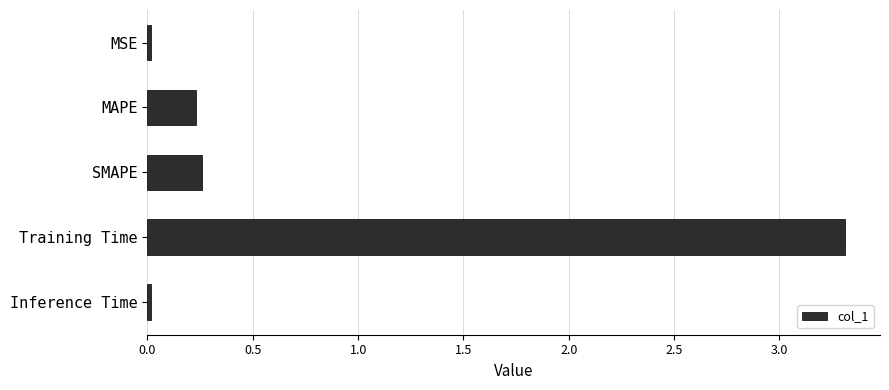

How many bars are there in total?

5